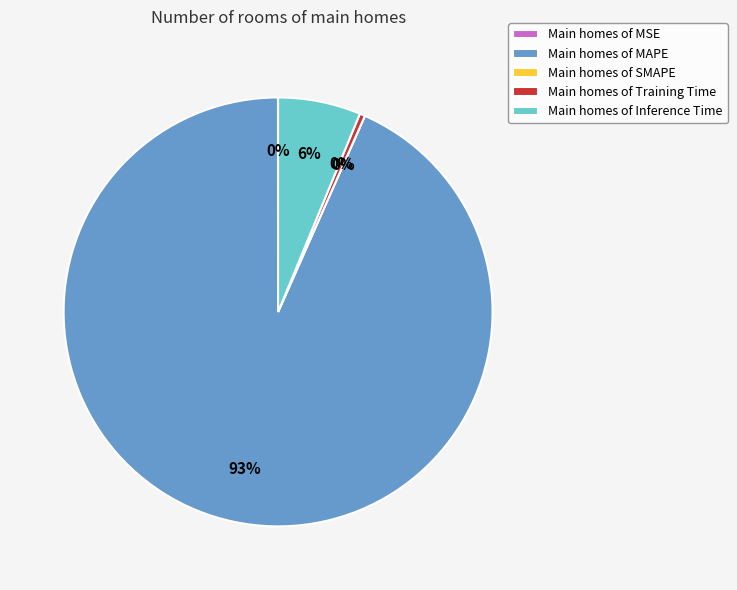

To the nearest percent, what is the combined percentage of Training Time and MAPE?

94%